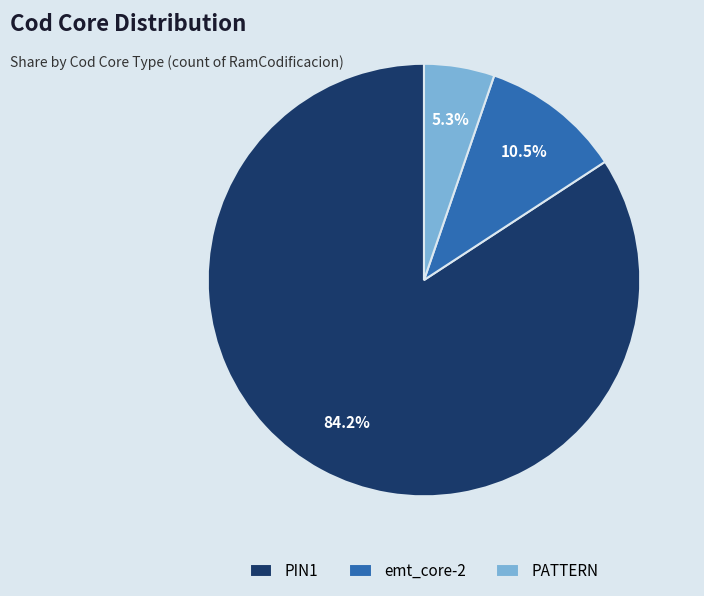

Which category has the biggest portion of the pie?

PIN1